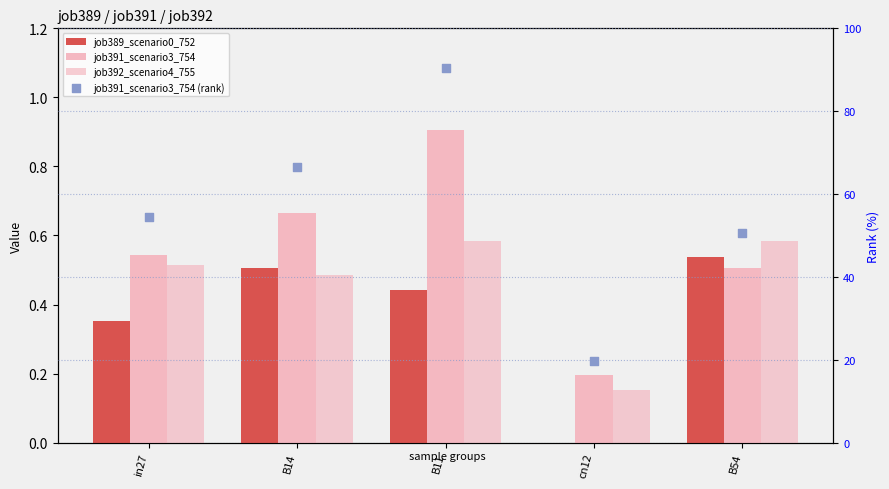

At how many categories does at least one series exceed 32?

4